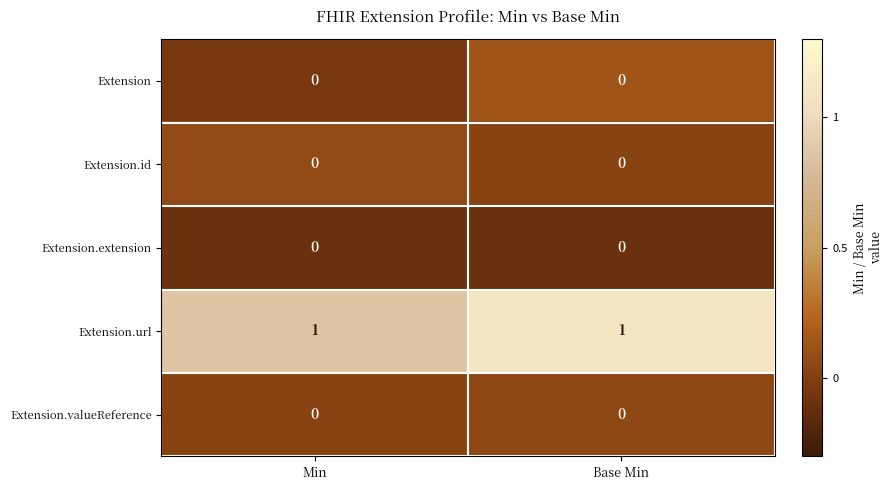

Reading left to right, transcribe all the data shown in this chart.

Extension: 0	0
Extension.id: 0	0
Extension.extension: 0	0
Extension.url: 1	1
Extension.valueReference: 0	0